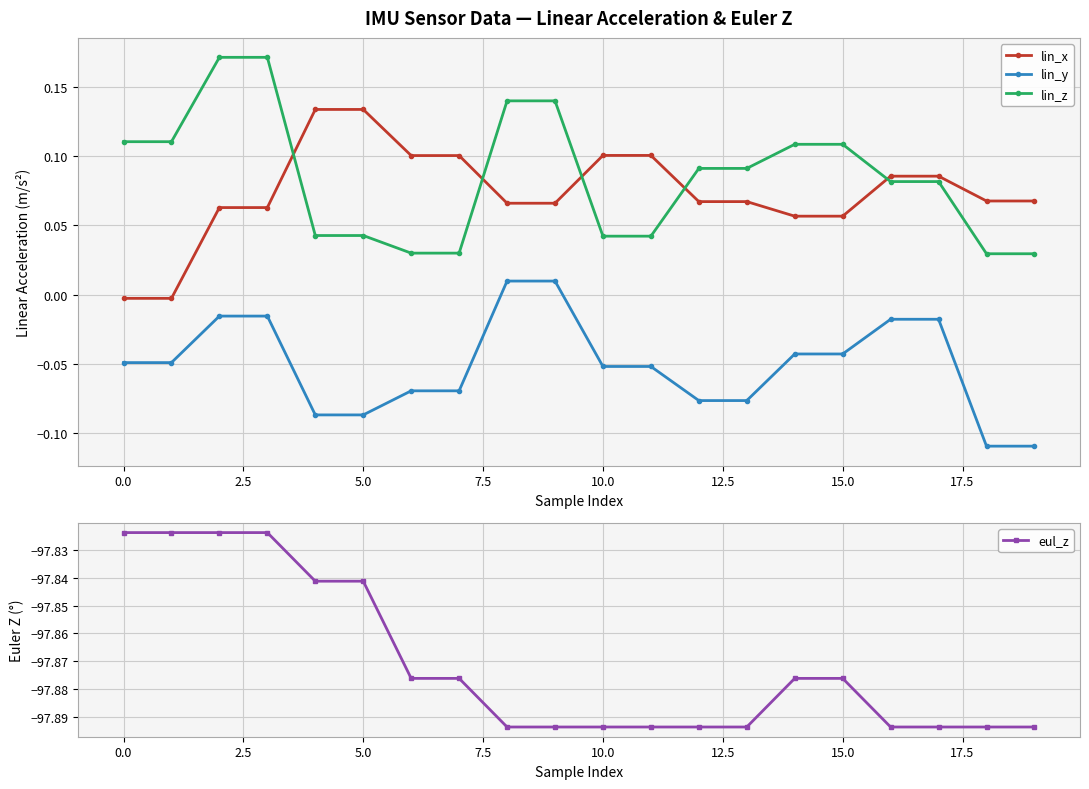

How many intersections are there between lin_z and lin_x?

5